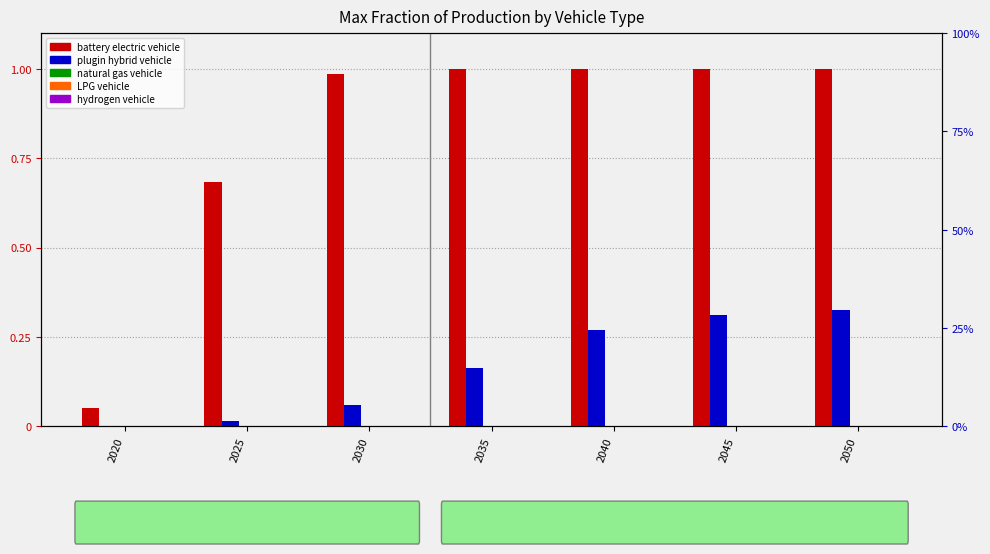

What is the difference between the highest and lowest values at 2035?

1.0